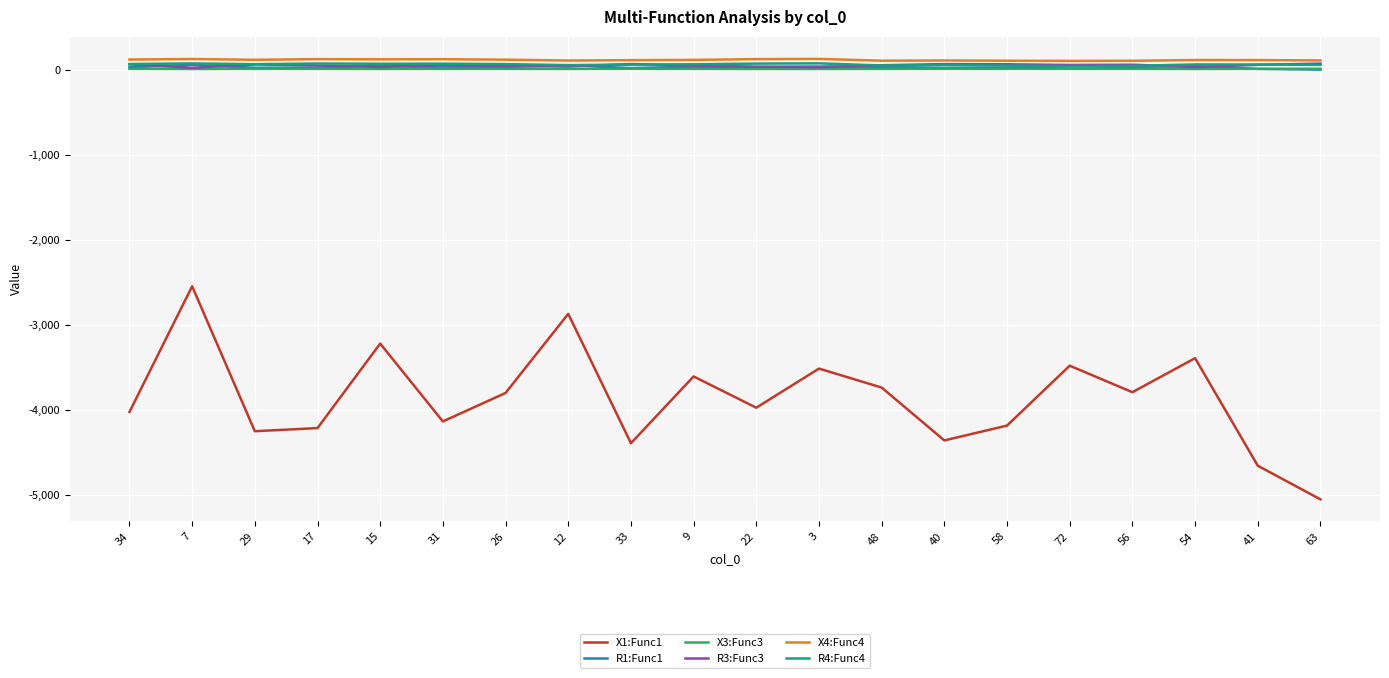

Which series has the widest spread of values?

X1:Func1